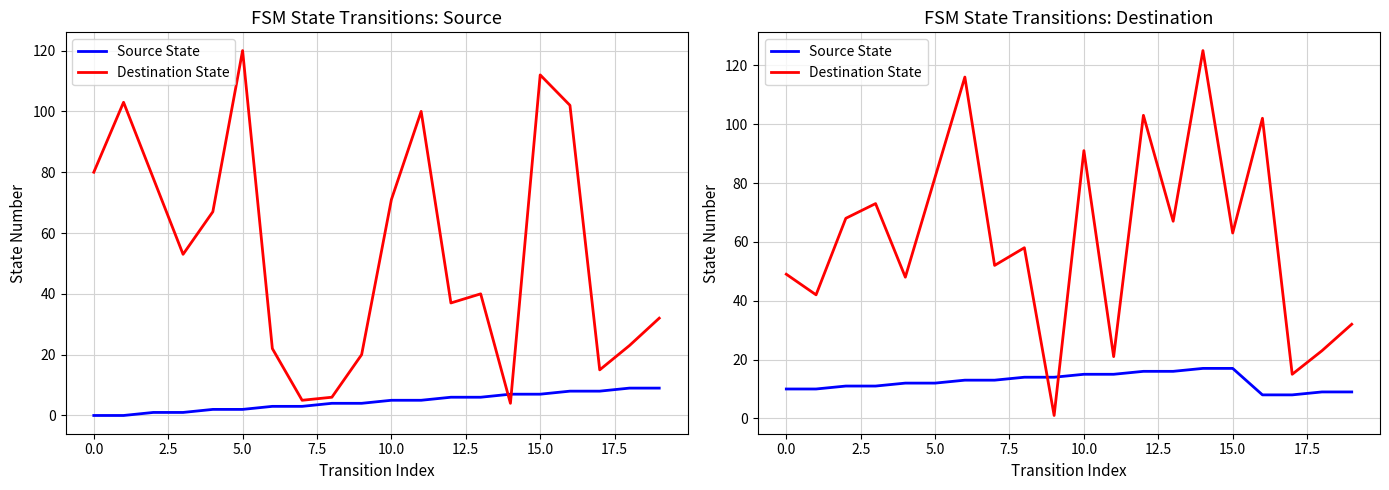

How many intersections are there between Destination State and Source State?

2